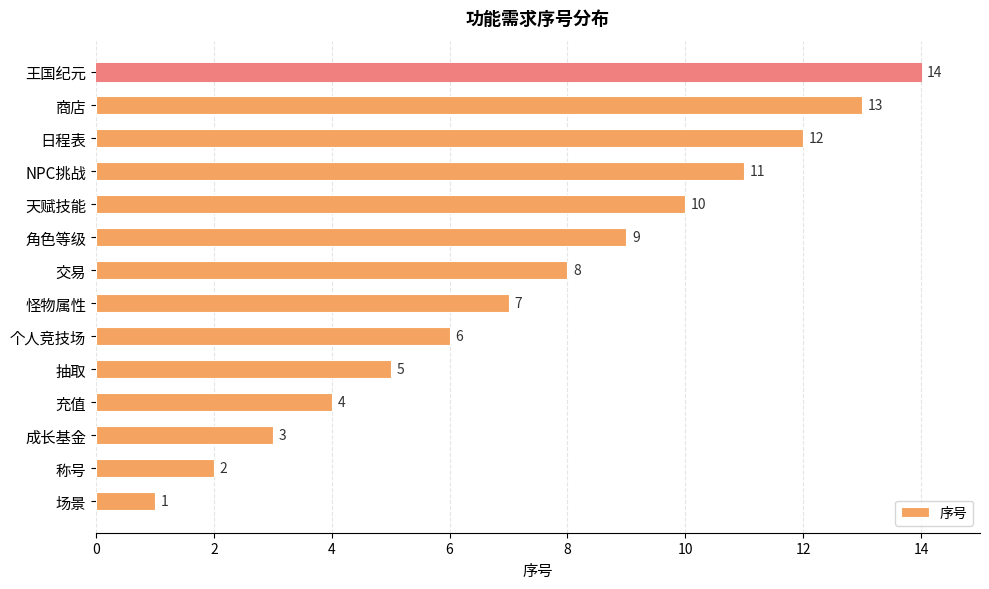

How many series are shown in this chart?

1